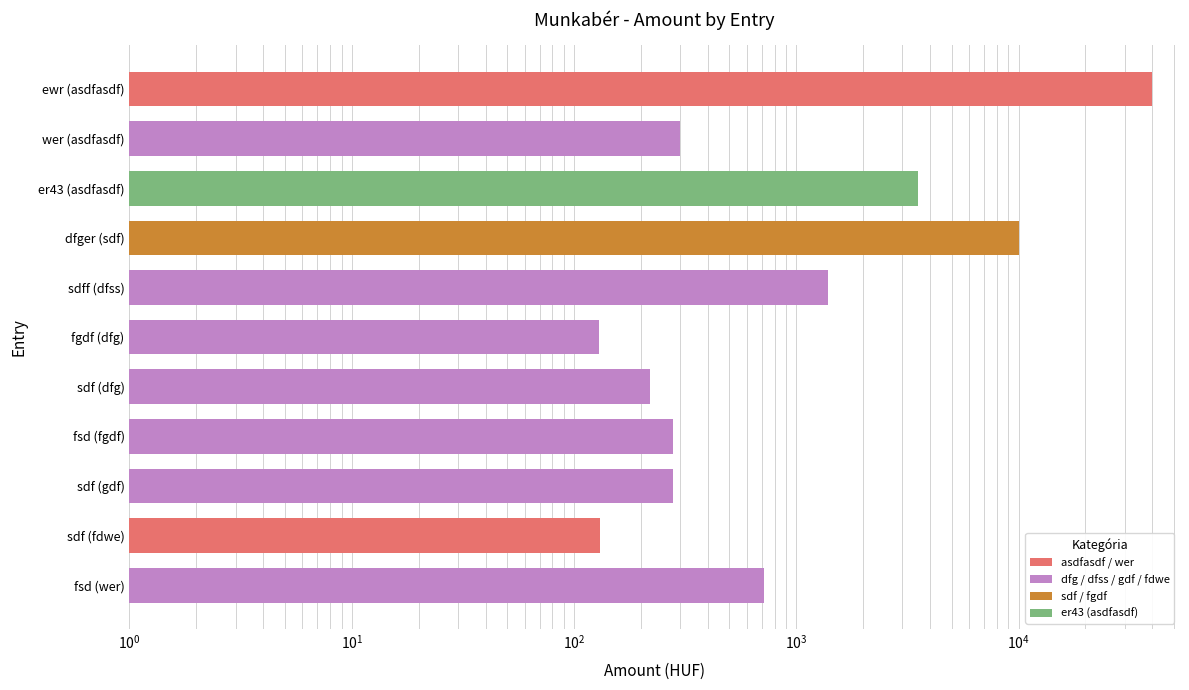

What is the ratio of the value at fsd (wer) to the value at sdf (fdwe)?

5.5